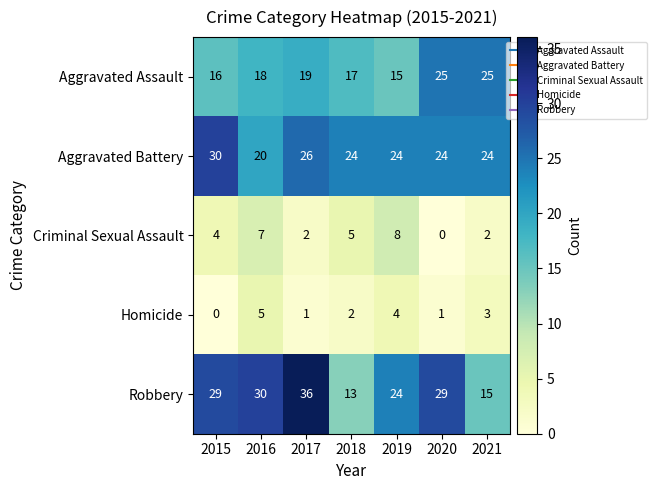

Which series has the largest total across all categories?

Robbery